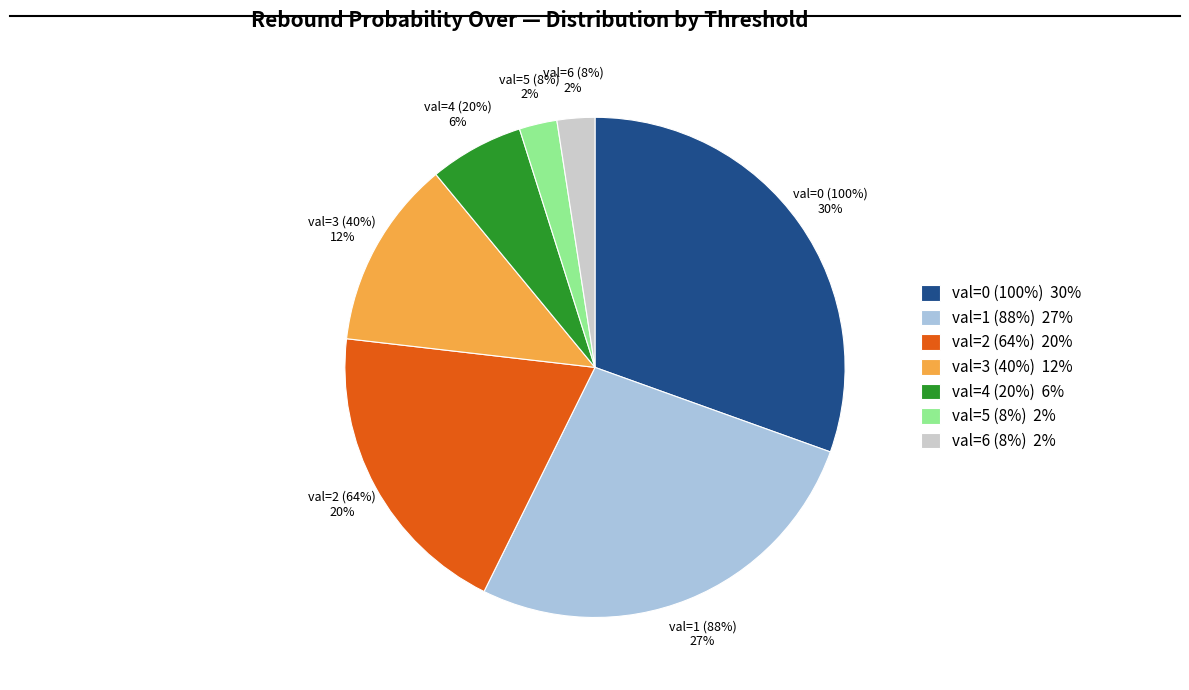

What is the largest slice in the pie chart?

0 reb over 100%